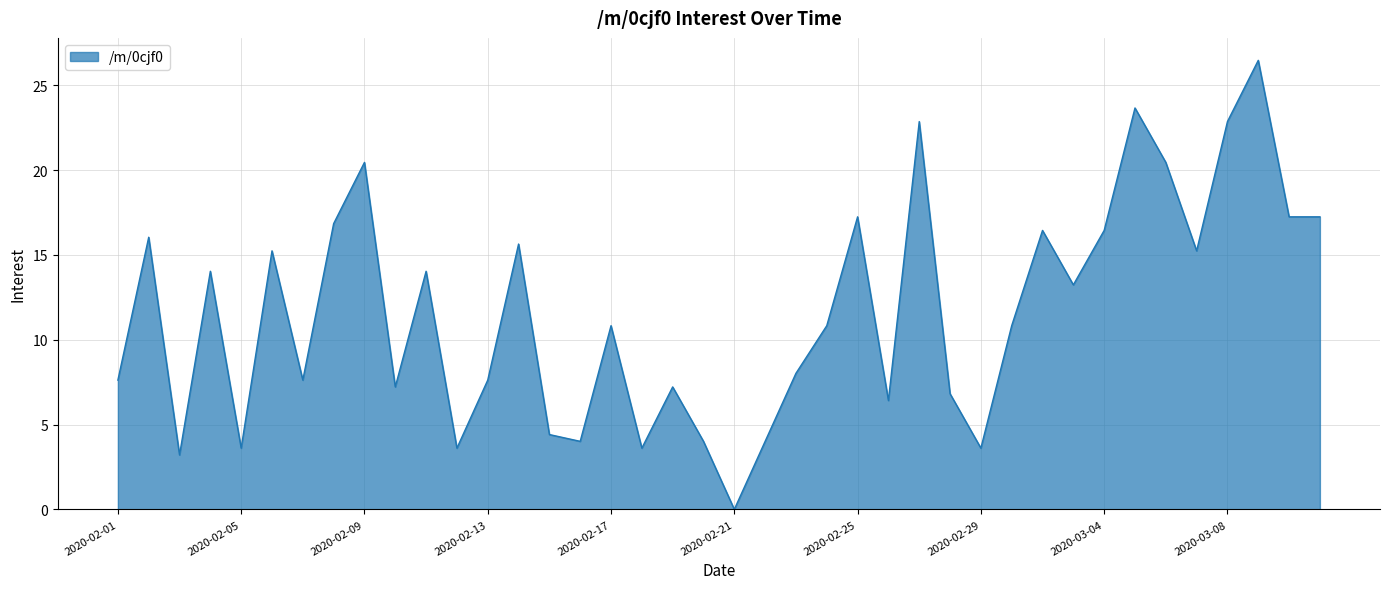

What is the difference between the maximum and minimum values?

26.5